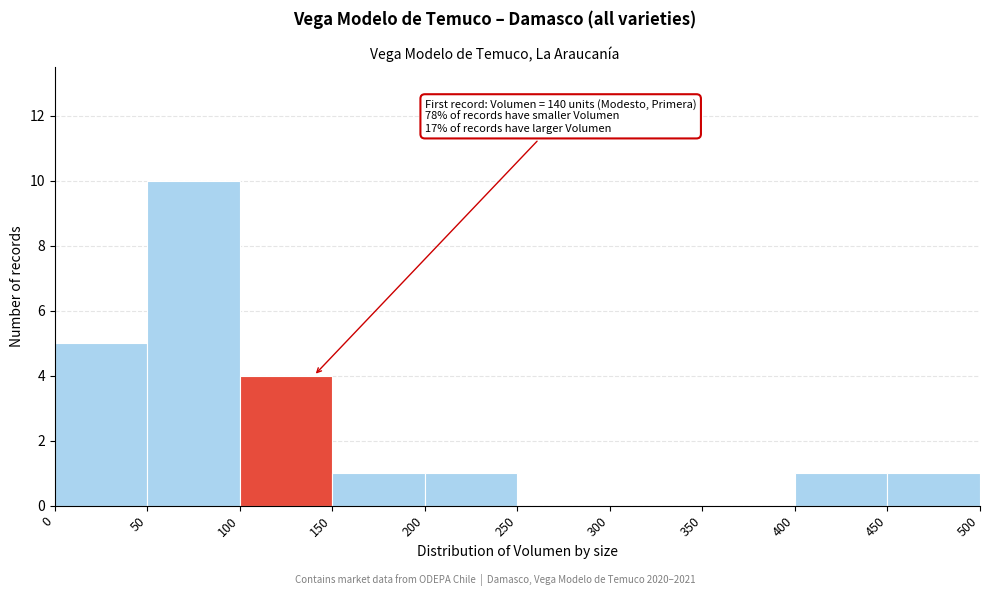

Over which range of the x-axis is the bar tallest?

50 to 100